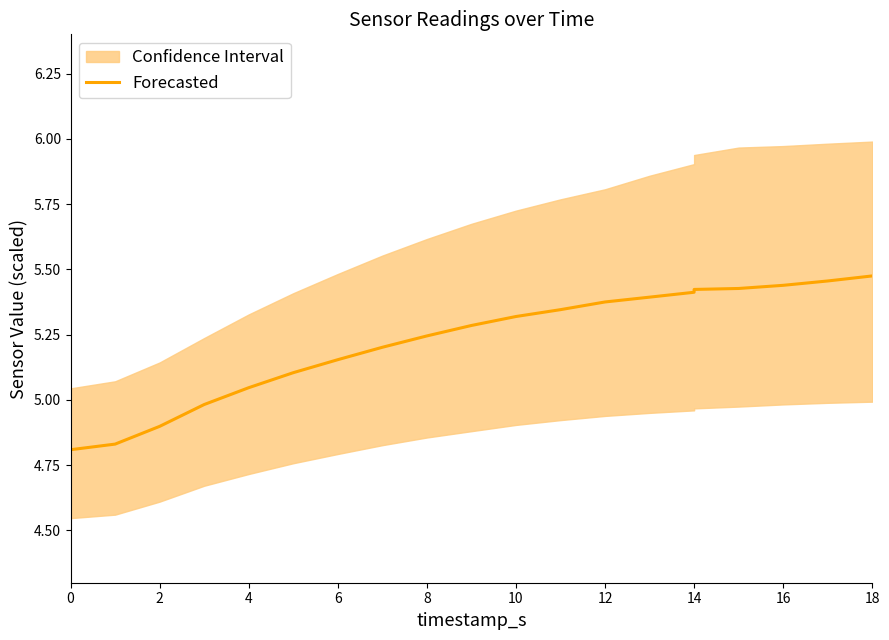

The value at 12 is 5.4. True or false?

True